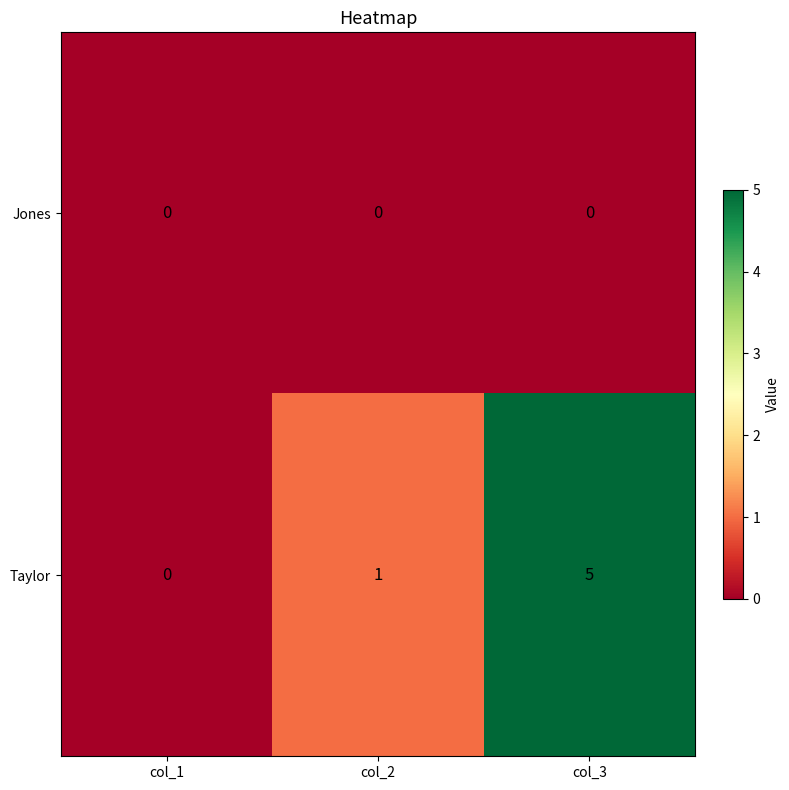

Which series has the largest range (max minus min)?

Taylor